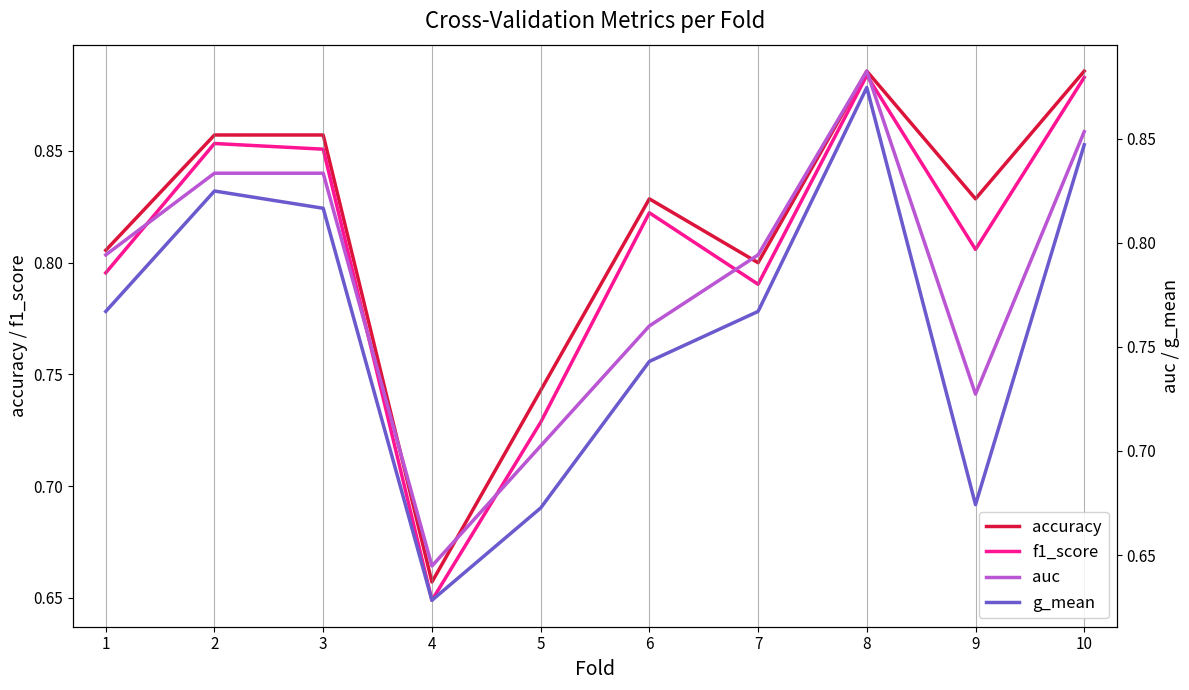

Reading left to right, extract all data points from this chart.

accuracy: 0.8	0.9	0.9	0.7	0.7	0.8	0.8	0.9	0.8	0.9
f1_score: 0.8	0.9	0.9	0.6	0.7	0.8	0.8	0.9	0.8	0.9
auc: 0.8	0.8	0.8	0.6	0.7	0.8	0.8	0.9	0.7	0.9
g_mean: 0.8	0.8	0.8	0.6	0.7	0.7	0.8	0.9	0.7	0.8